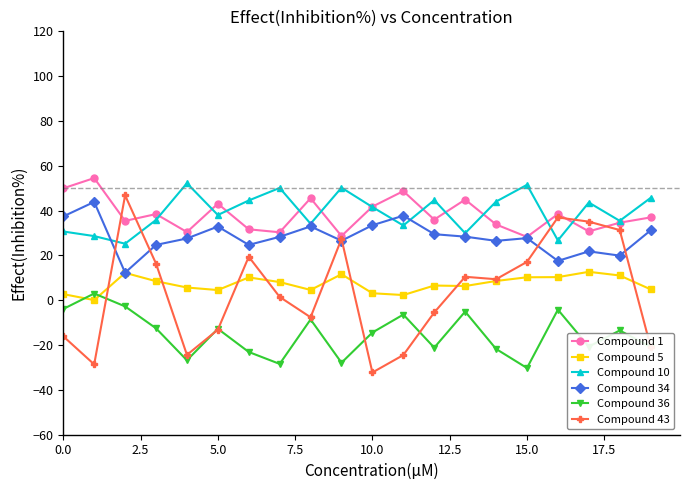

True or false: Compound 43 and Compound 5 intersect in this chart.

True